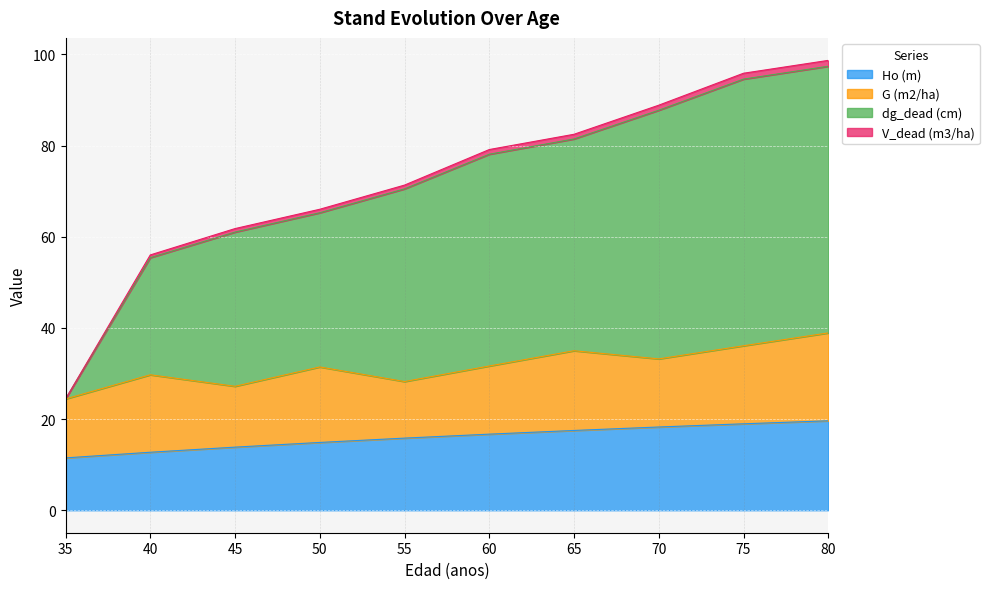

Between 35 and 75, which is larger?

75